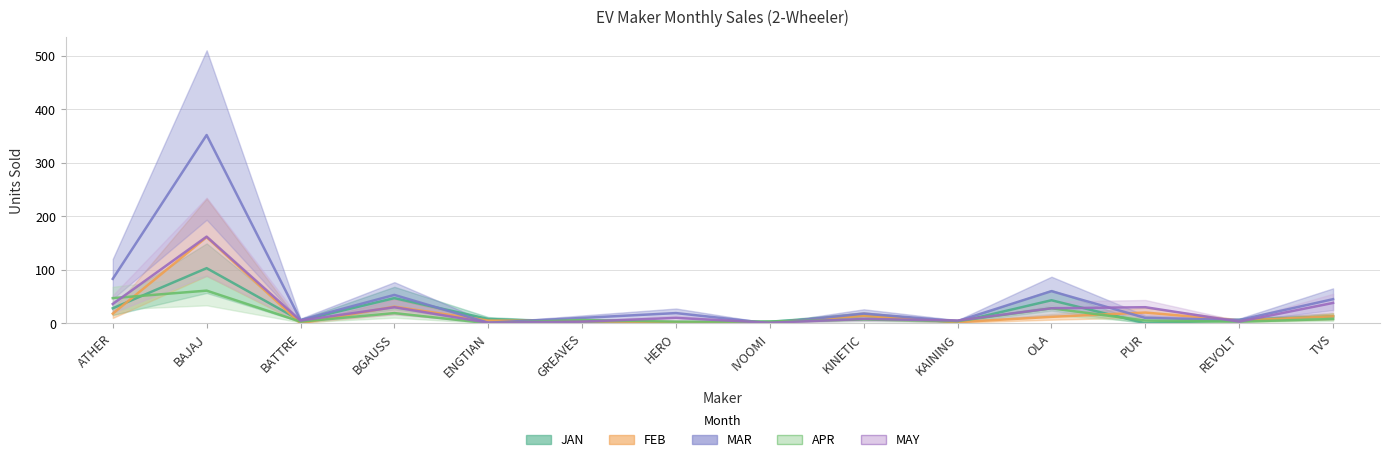

Is this an area chart (filled region under the line)?

No